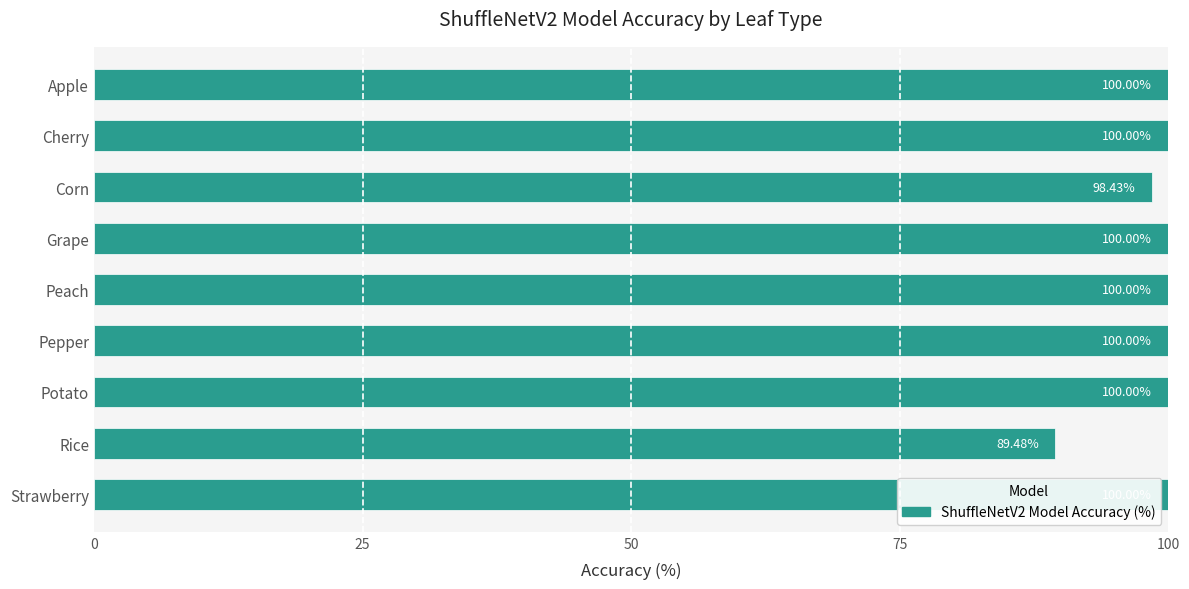

How many distinct data groups are displayed?

1